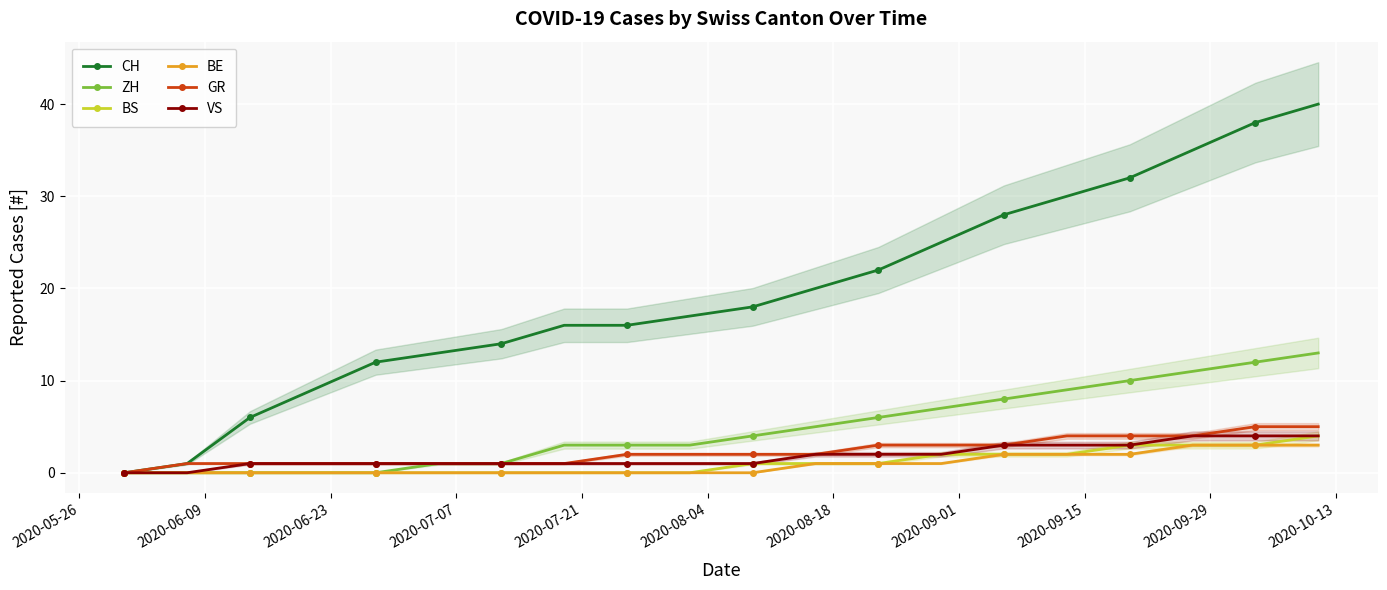

The BE series shows 2 at 2020-06-23. True or false?

False